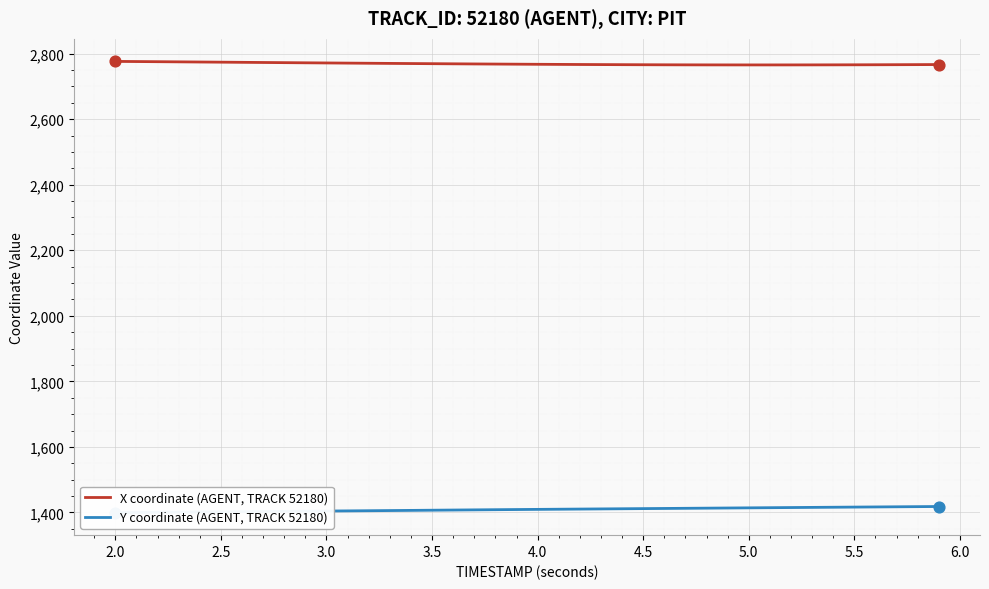

What are all the series names shown in the legend?

X coordinate (AGENT, TRACK 52180), Y coordinate (AGENT, TRACK 52180)